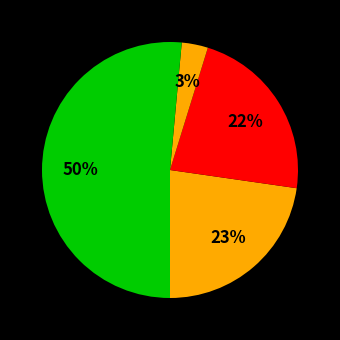

How many slices are in this pie chart?

5